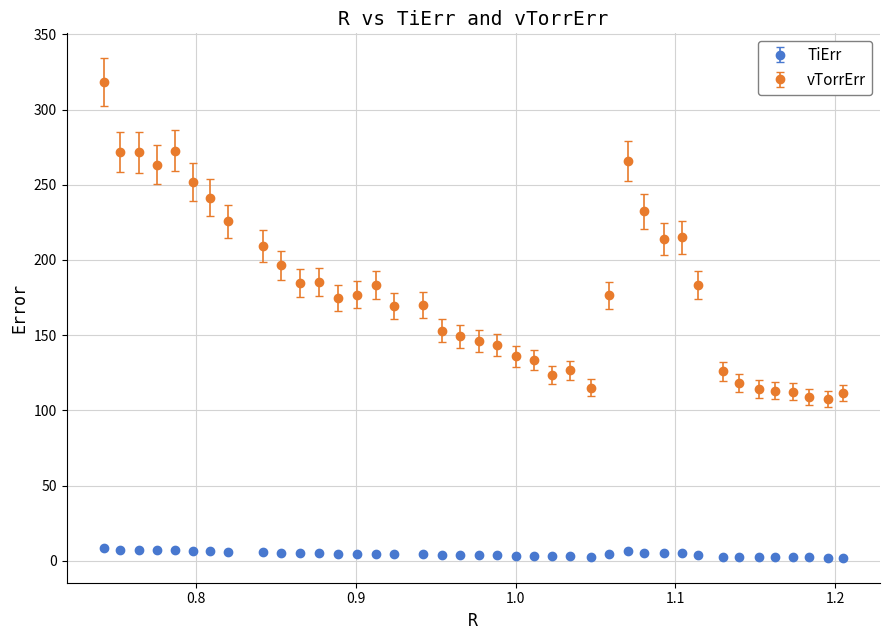

Which series has the largest total across all categories?

vTorrErr